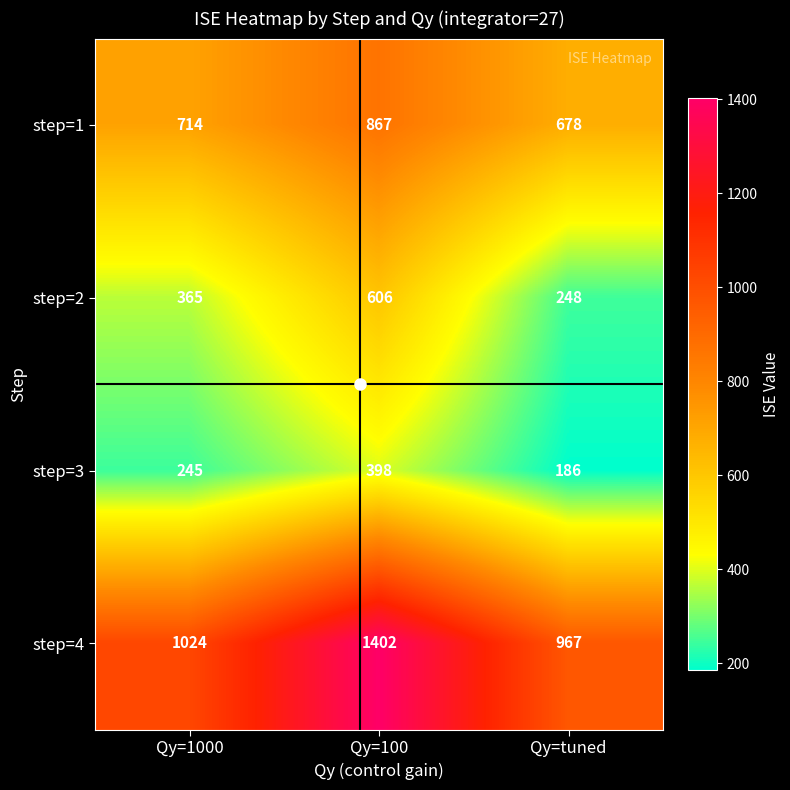

Which series has the largest range (max minus min)?

step=4